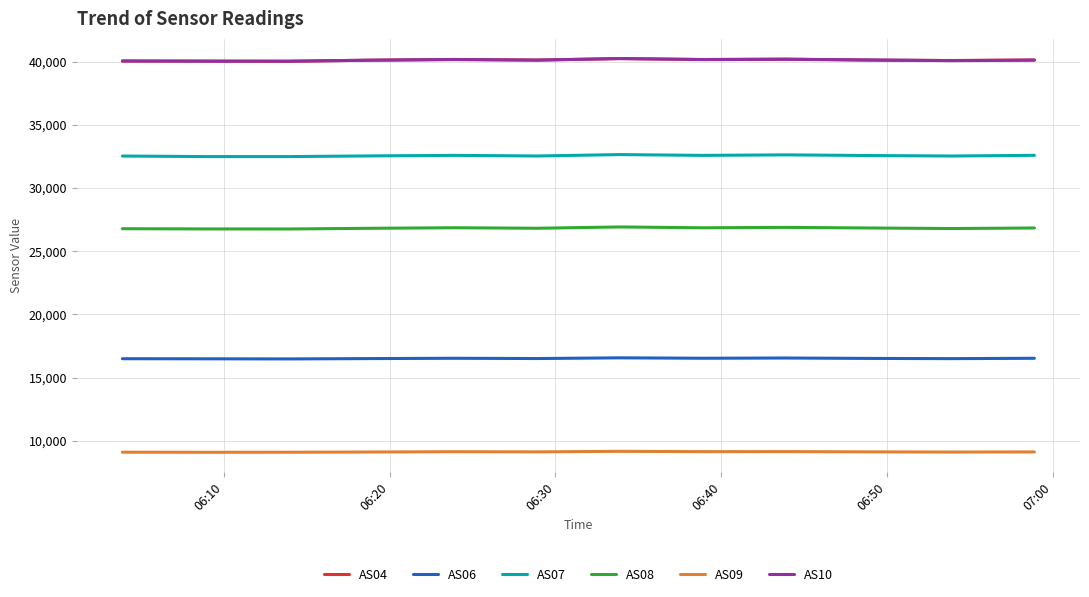

True or false: AS10 and AS09 cross at least once.

False